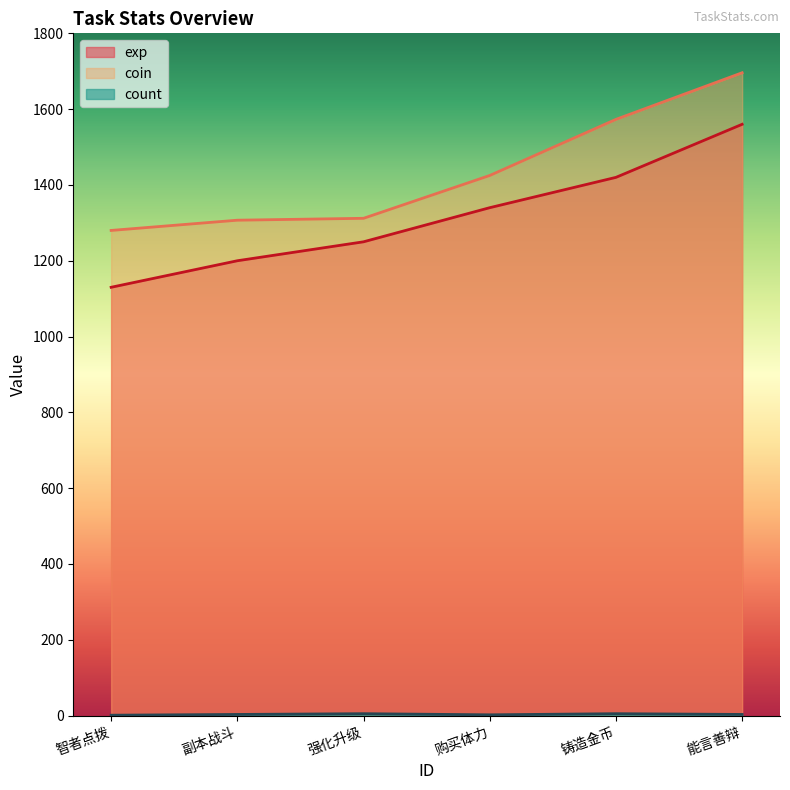

What is the spread (max minus min) of values at 铸造金币?

1568